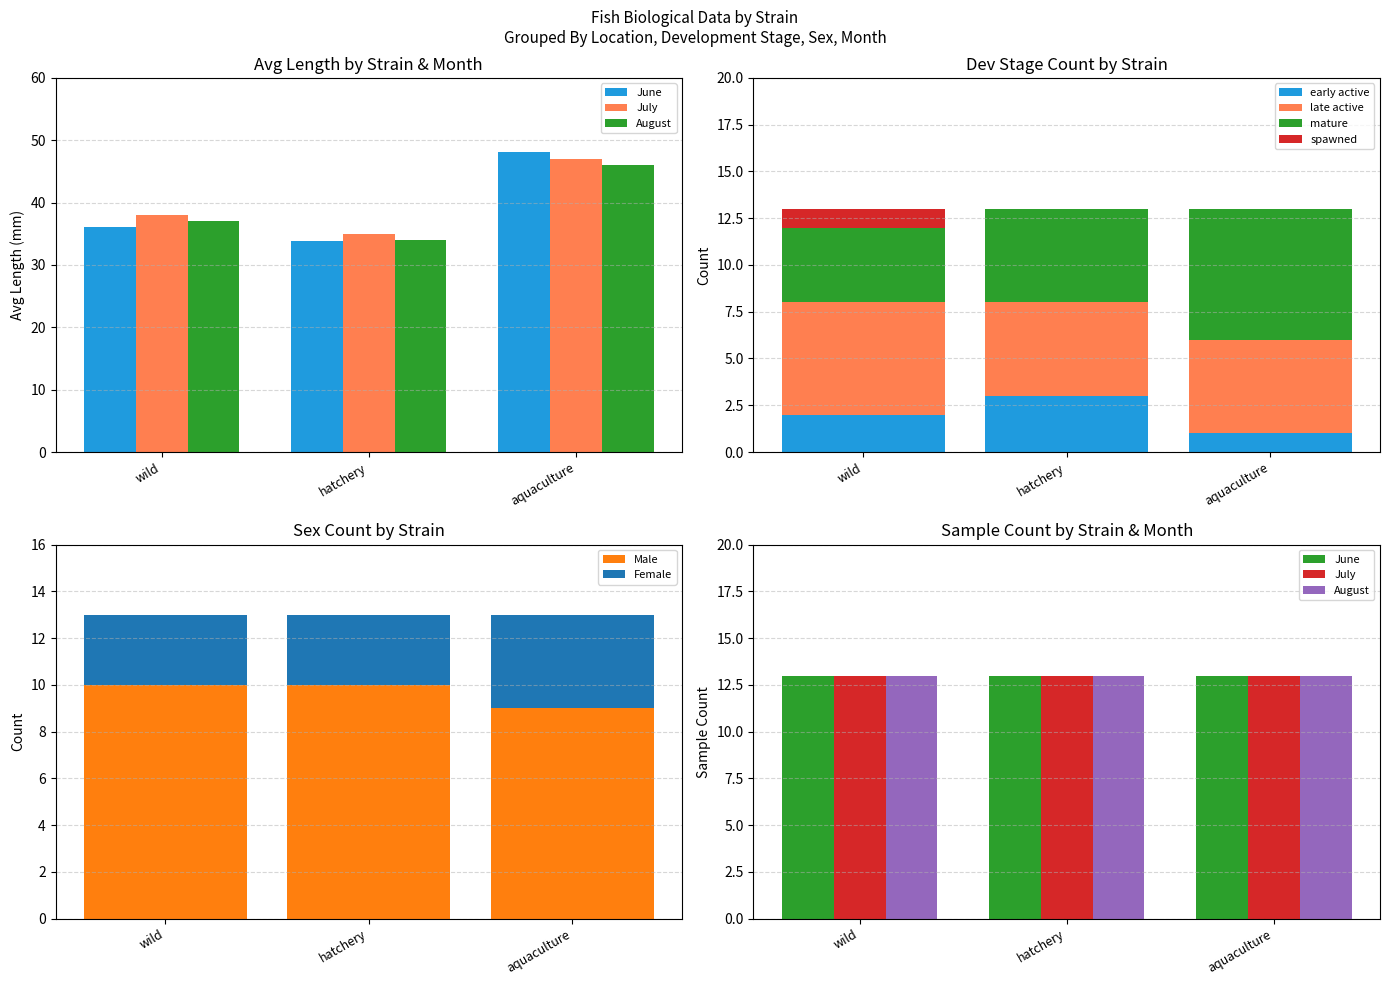

At how many categories does at least one series exceed 47?

1